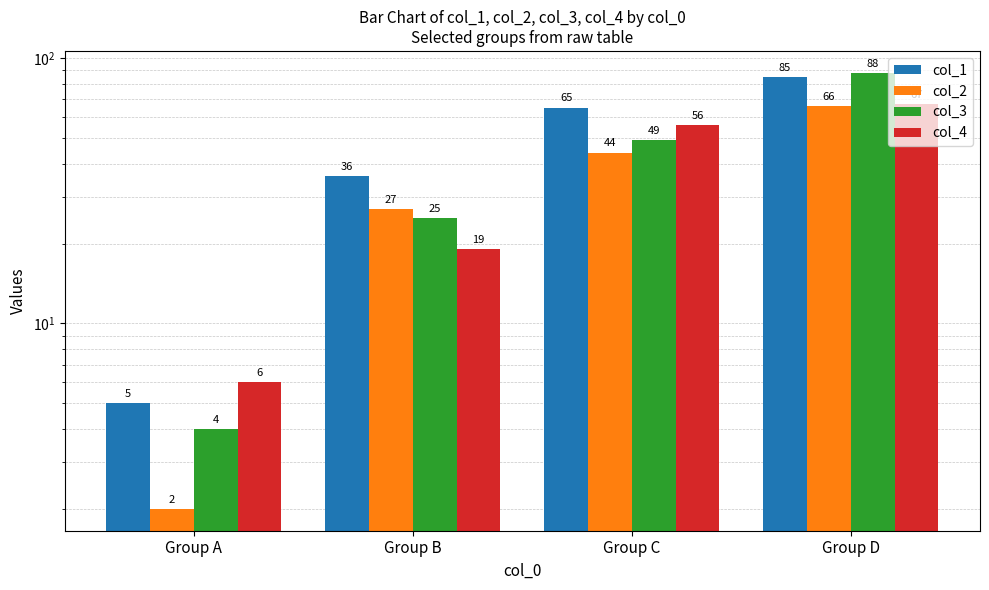

Reading left to right, extract all data points from this chart.

col_1: Group A=5	Group B=36	Group C=65	Group D=85
col_2: Group A=2	Group B=27	Group C=44	Group D=66
col_3: Group A=4	Group B=25	Group C=49	Group D=88
col_4: Group A=6	Group B=19	Group C=56	Group D=67